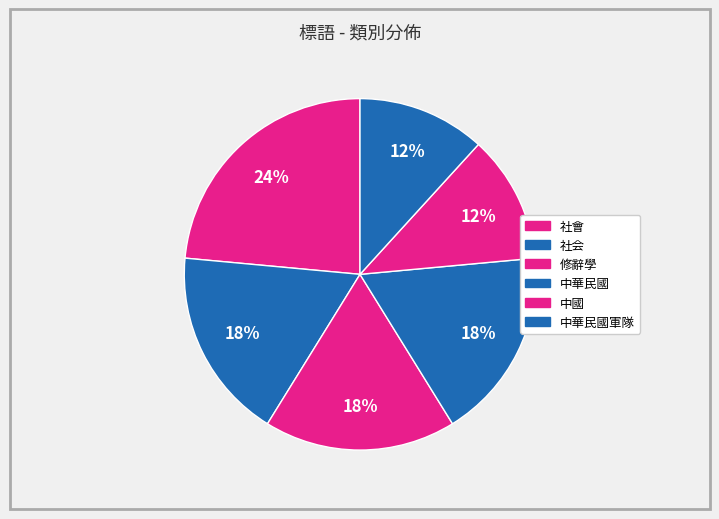

The 修辭學 slice represents 23% of the pie. True or false?

False